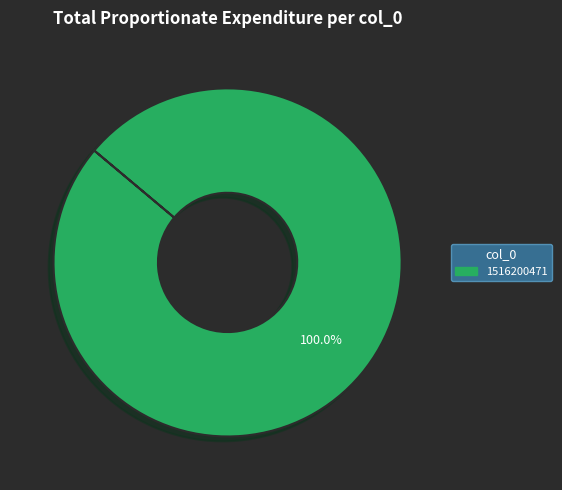

How many segments does this pie chart have?

1